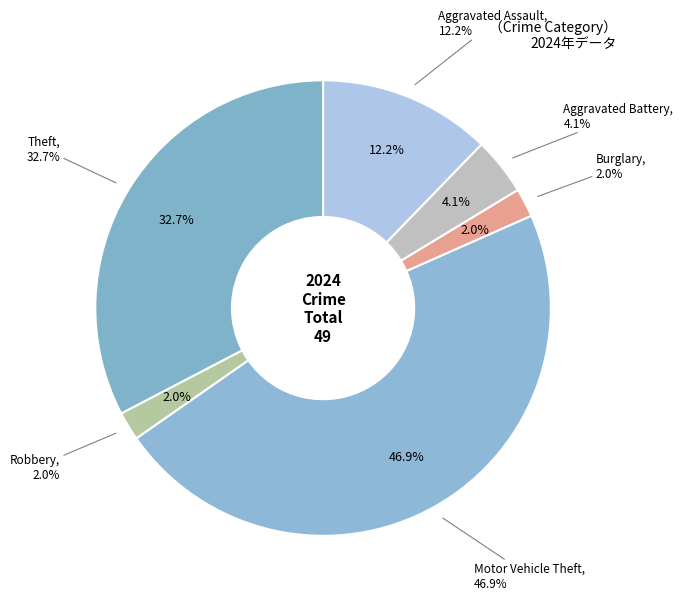

Which category has the biggest portion of the pie?

Motor Vehicle Theft